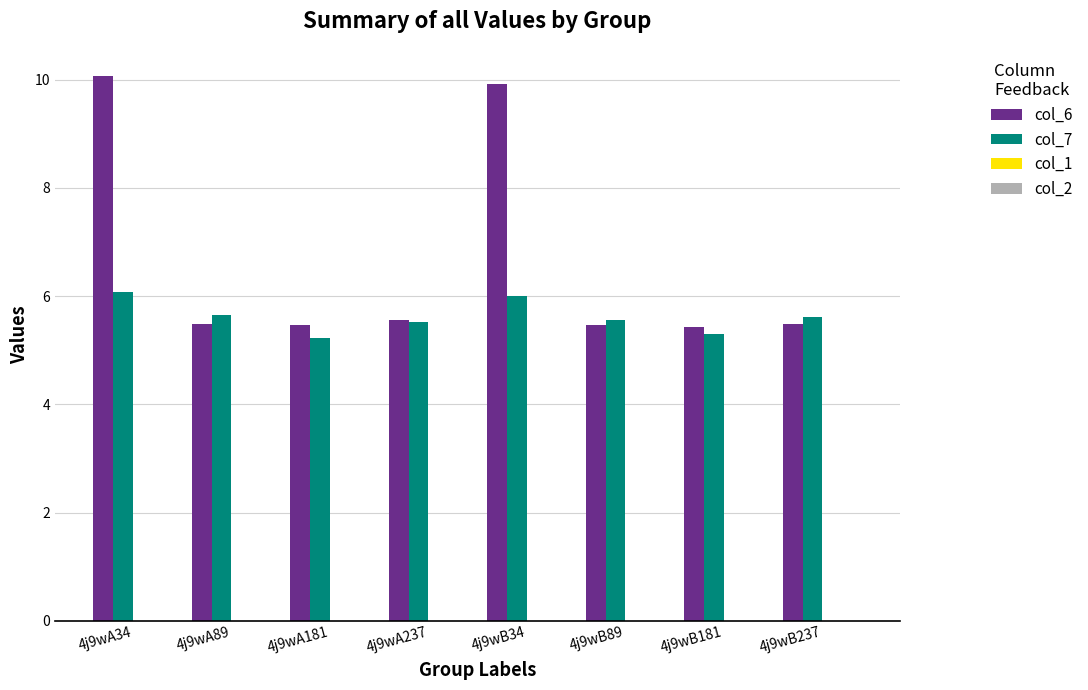

Between 4j9wA34 and 4j9wA181, which series saw the biggest shift?

col_6